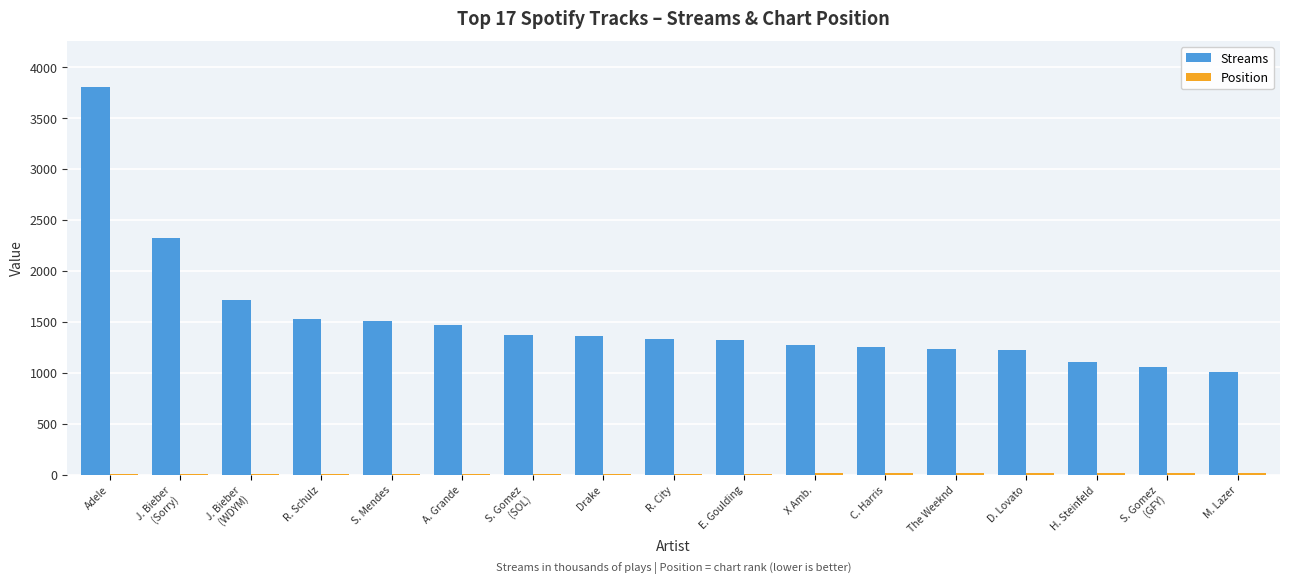

Between S. Mendes and H. Steinfeld, which series saw the biggest shift?

Streams